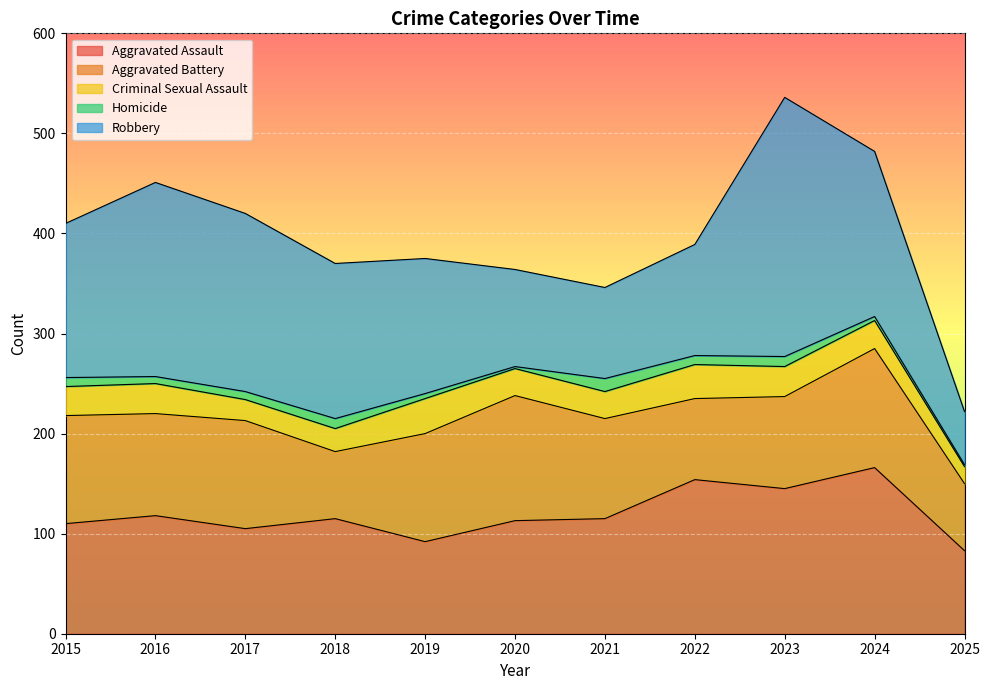

Reading left to right, extract all data points from this chart.

Aggravated Assault: 110	118	105	115	92	113	115	154	145	166	83
Aggravated Battery: 108	102	108	67	108	125	100	81	92	119	67
Criminal Sexual Assault: 29	30	21	23	35	27	27	34	30	28	17
Homicide: 9	7	8	10	5	2	13	9	10	4	2
Robbery: 154	194	178	155	135	97	91	111	259	165	53